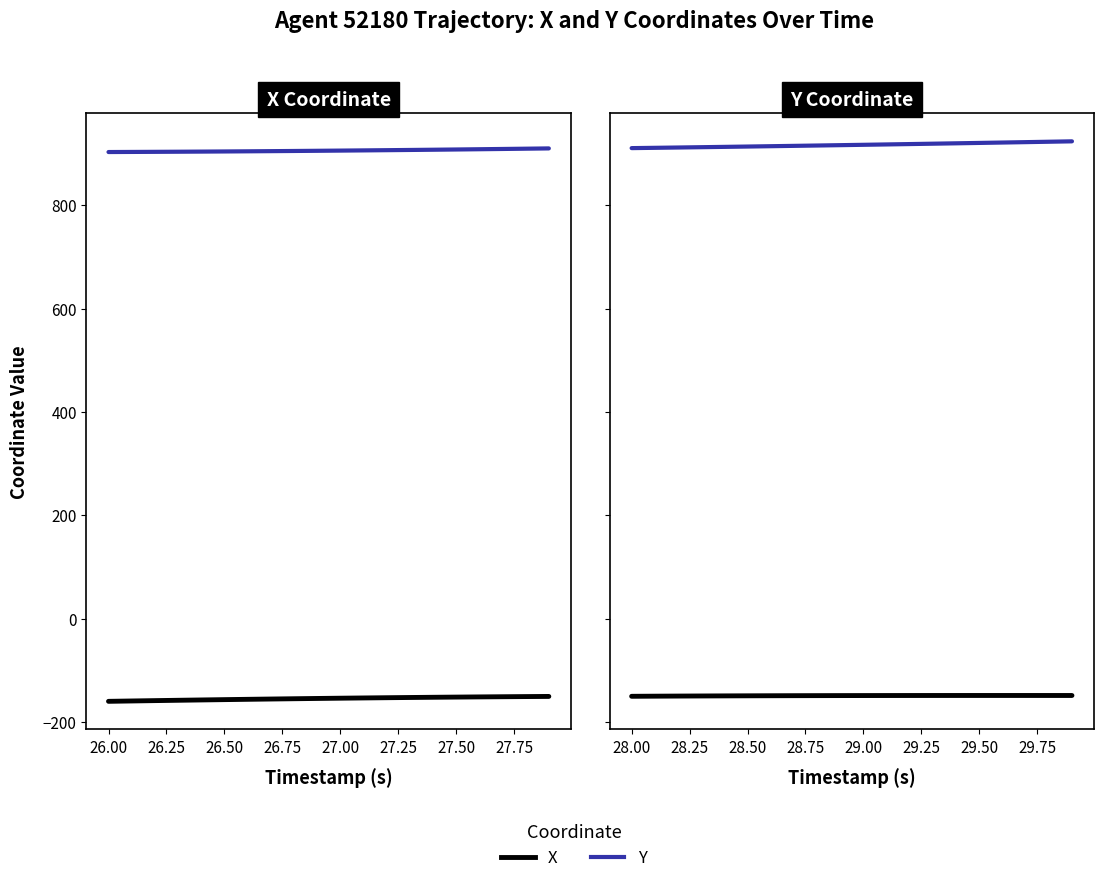

At how many categories does at least one series exceed 800?

20